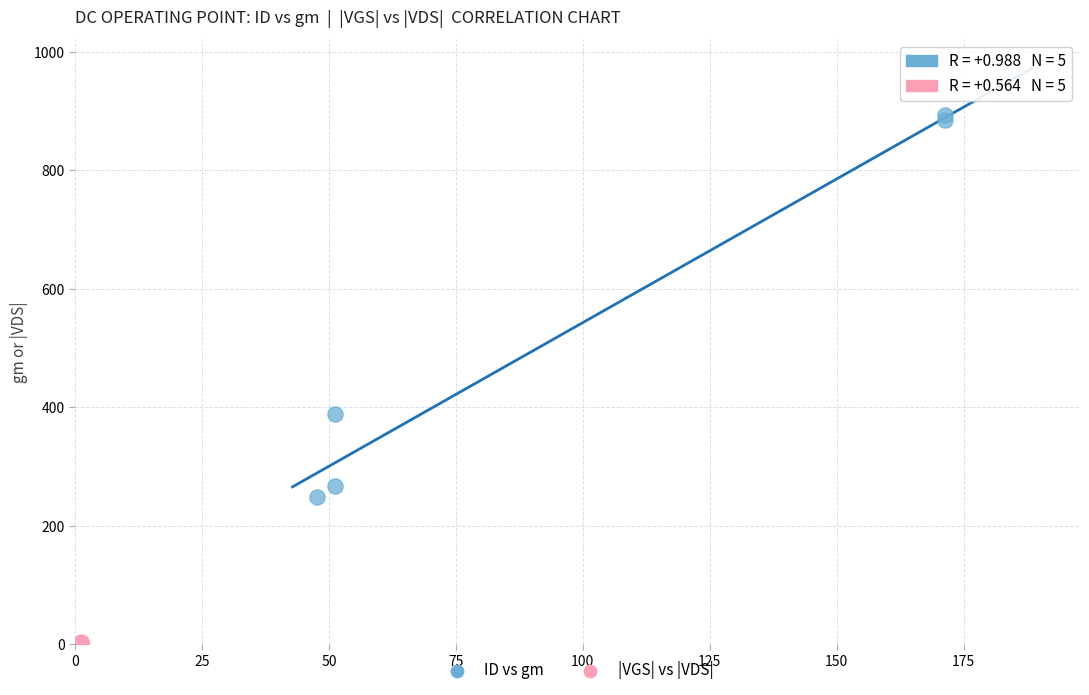

What are all the series names shown in the legend?

ID vs gm, |VGS| vs |VDS|